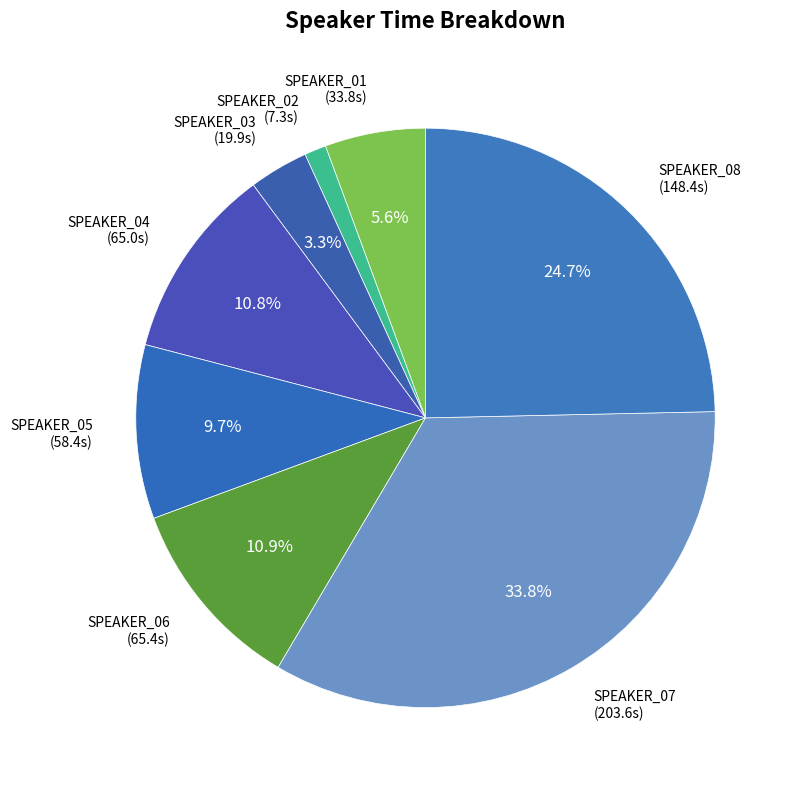

To the nearest percent, what is the difference between the largest and smallest slice percentages?

33%